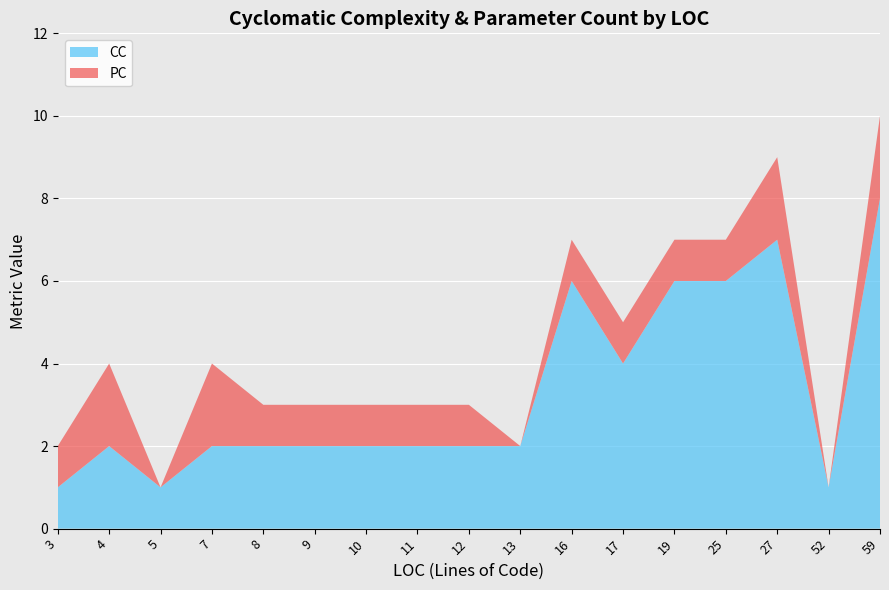

Reading right to left, list all the values displayed in this chart.

CC: 8	1	7	6	6	4	6	2	2	2	2	2	2	2	1	2	1
PC: 2	0	2	1	1	1	1	0	1	1	1	1	1	2	0	2	1